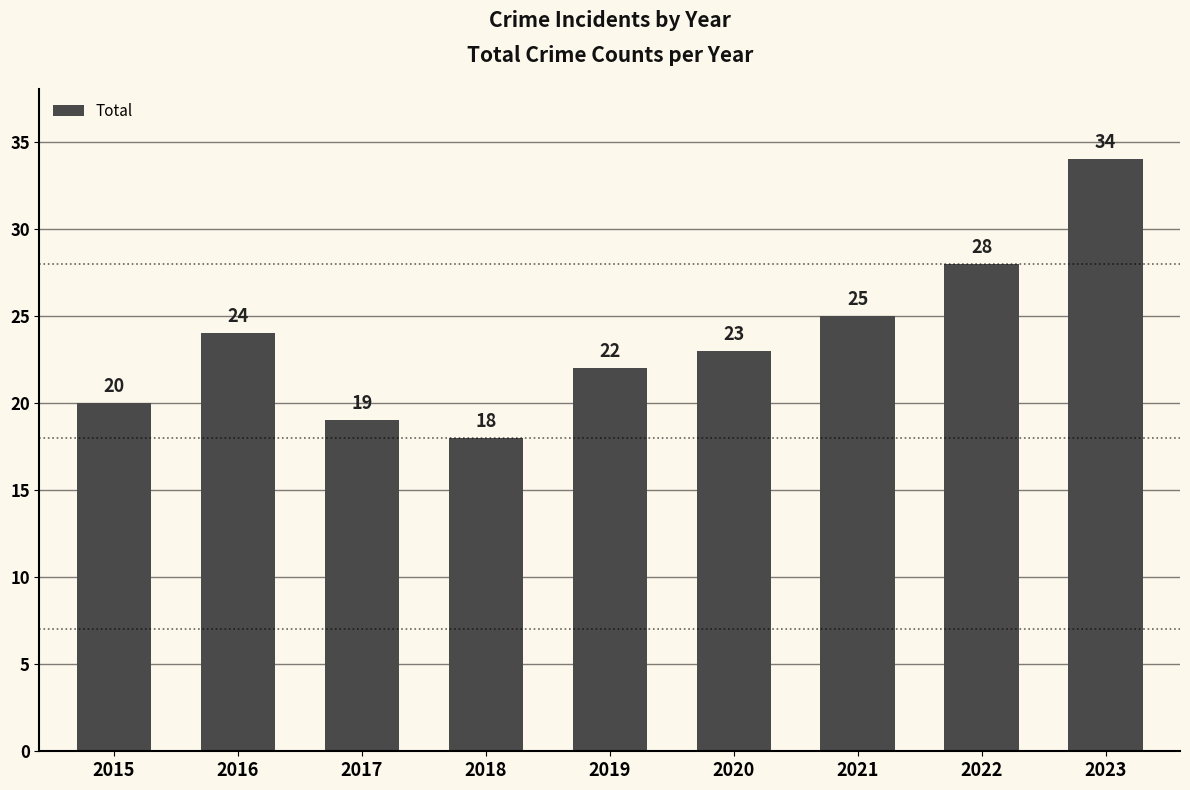

What is the greatest value displayed?

34